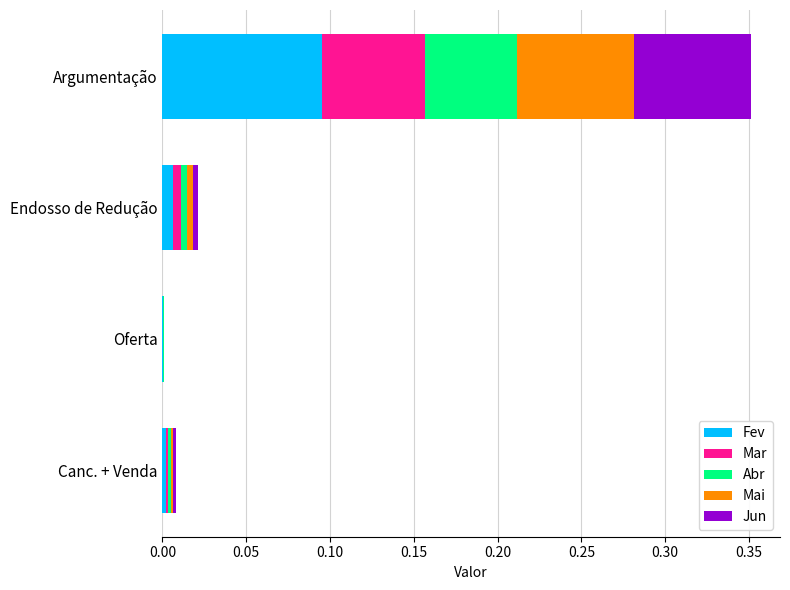

At which category is the sum across all series the highest?

Argumentação